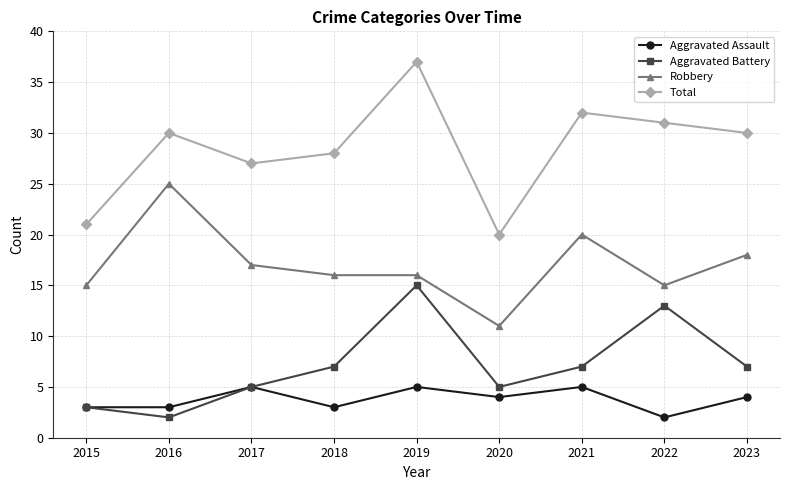

Read the Robbery value at 2017.

17